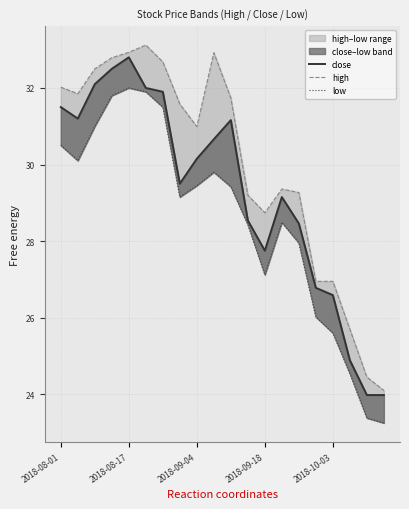

True or false: low has more than 1 points higher than both neighbors.

True